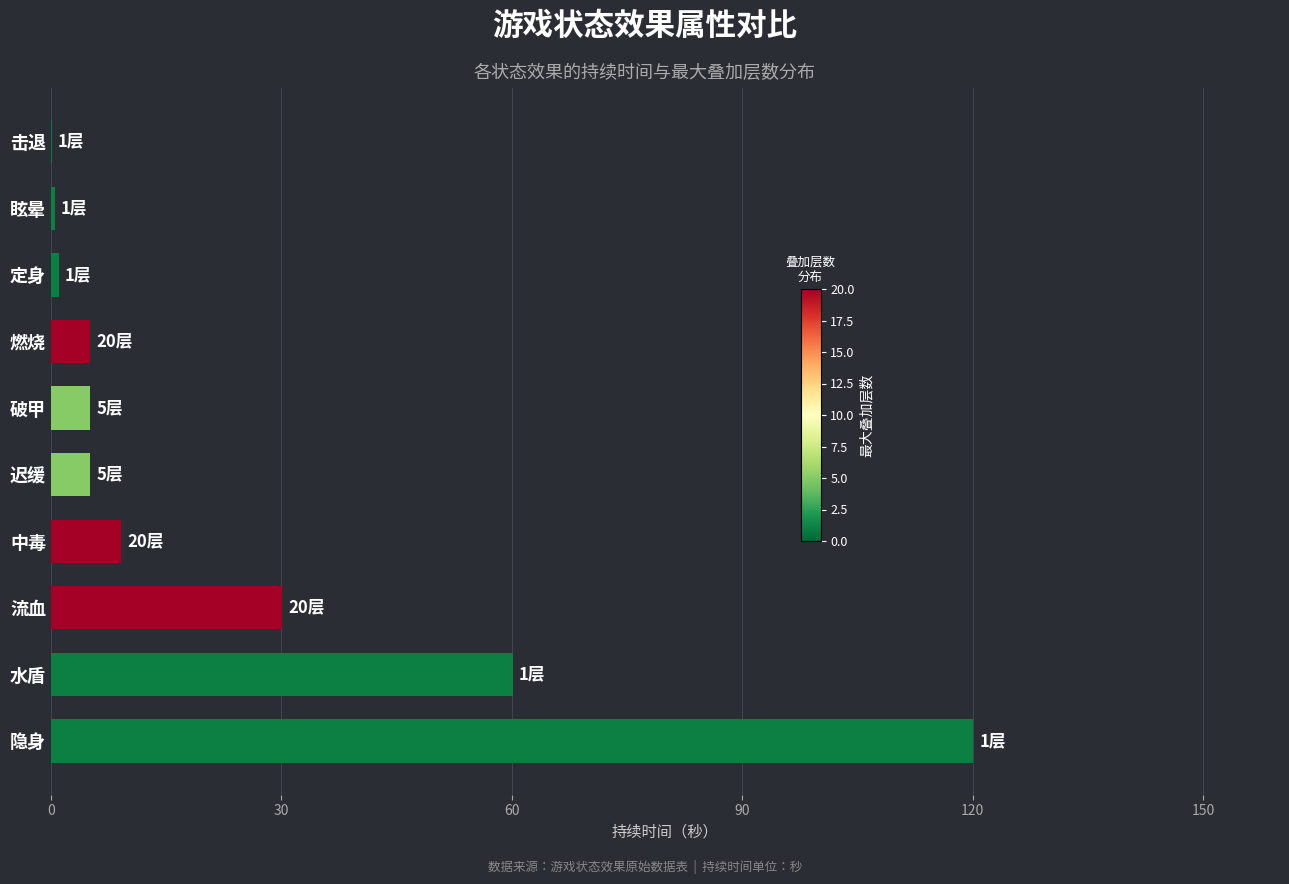

Which category has the highest value across all series?

隐身